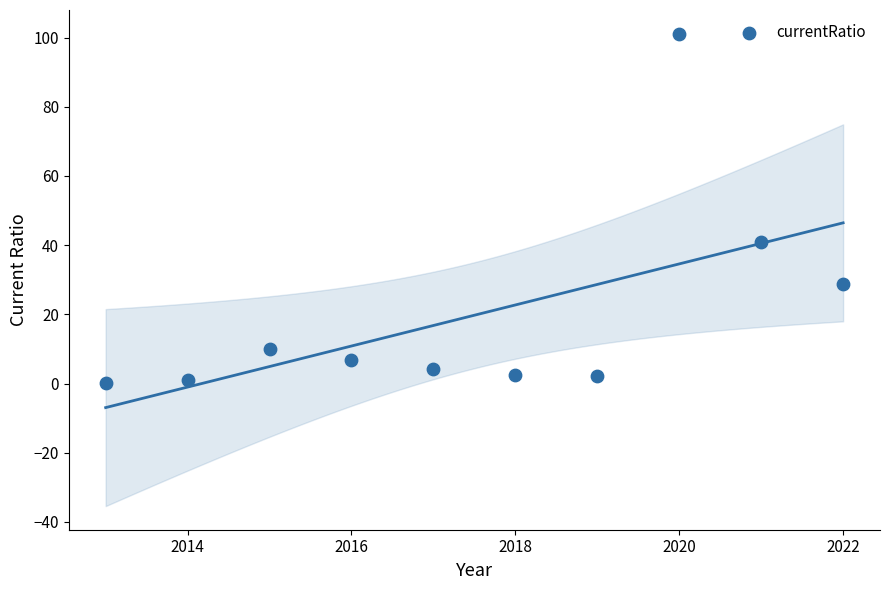

What is the range of X values (max minus min)?

9.0